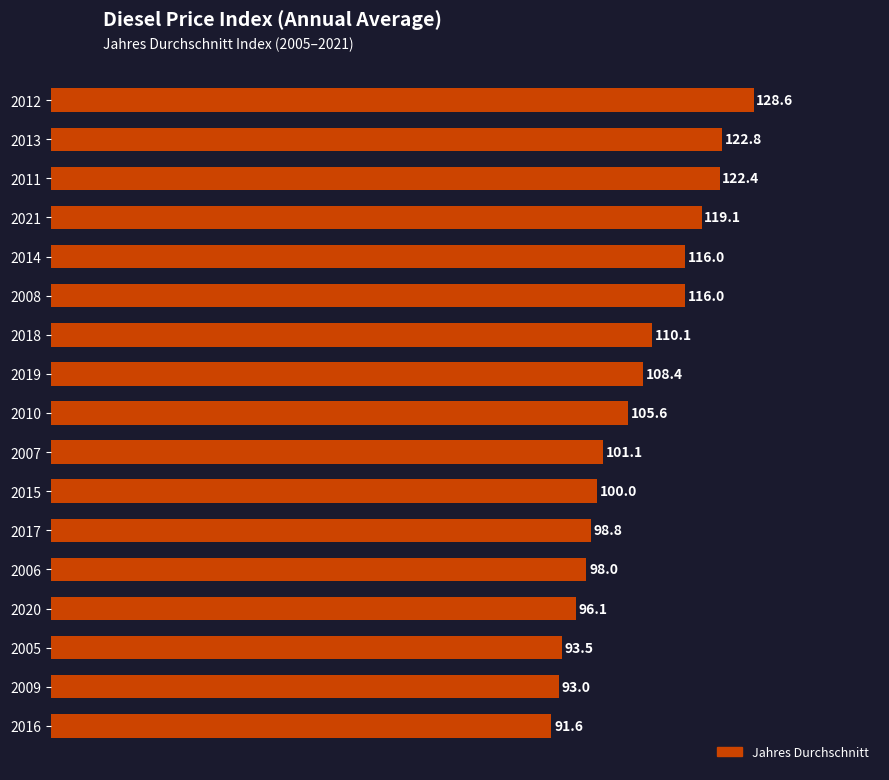

What is the label of the 17th bar from the top?

2016